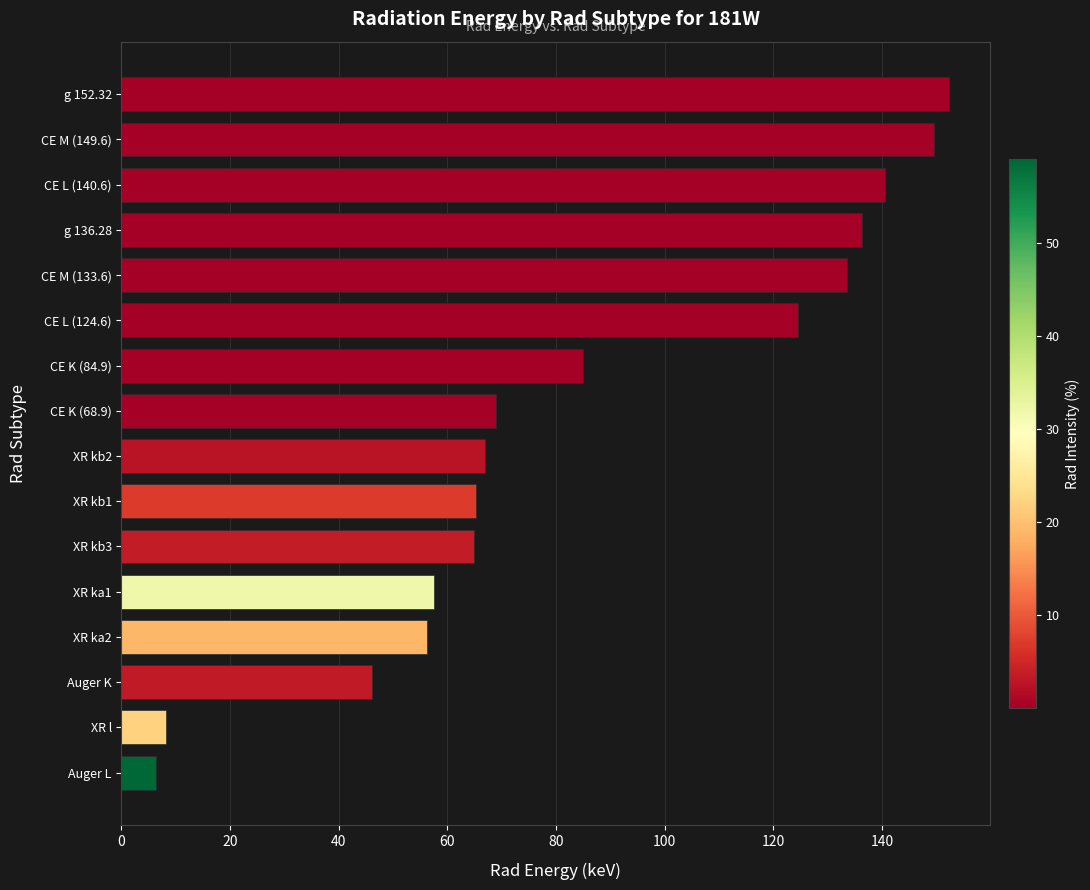

Is it true that the value at XR ka2 is 85.1?

False